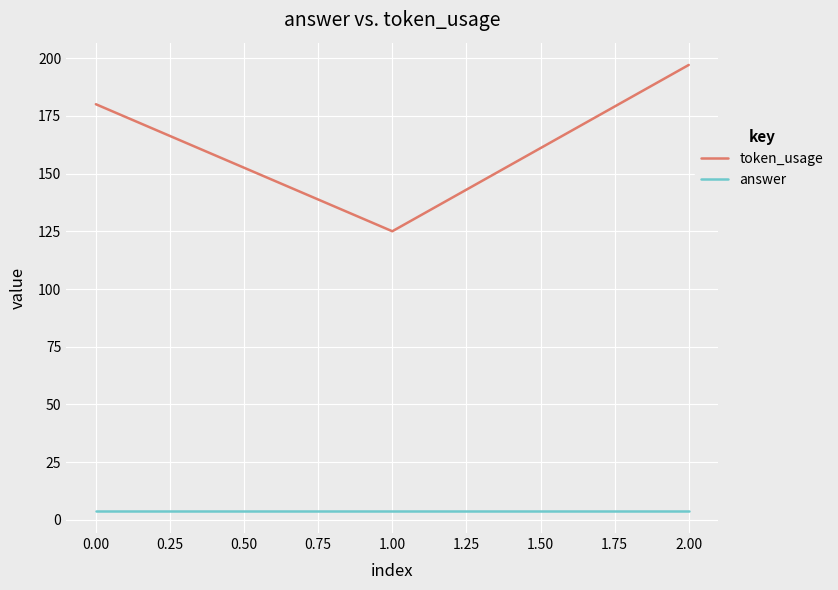

Reading left to right, transcribe all the data shown in this chart.

token_usage: 180	125	197
answer: 4	4	4